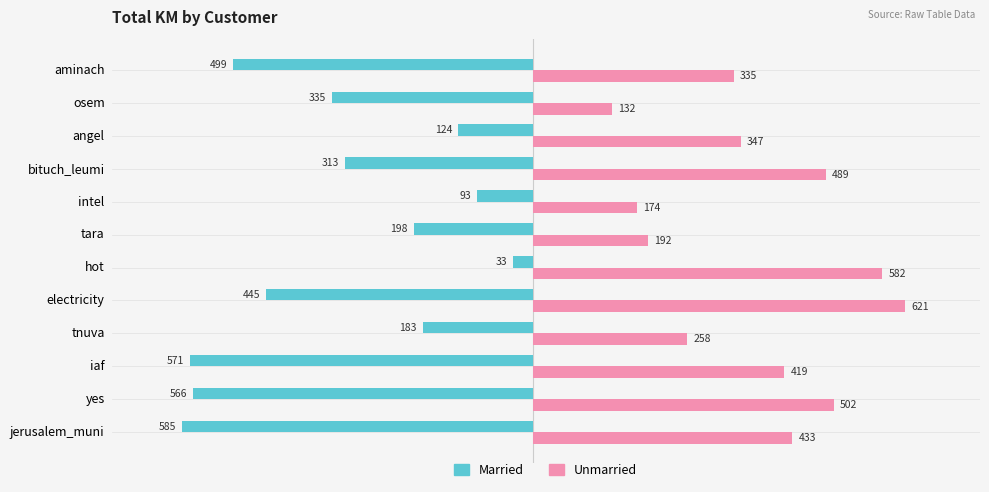

At which label is Unmarried closest to 376?

angel